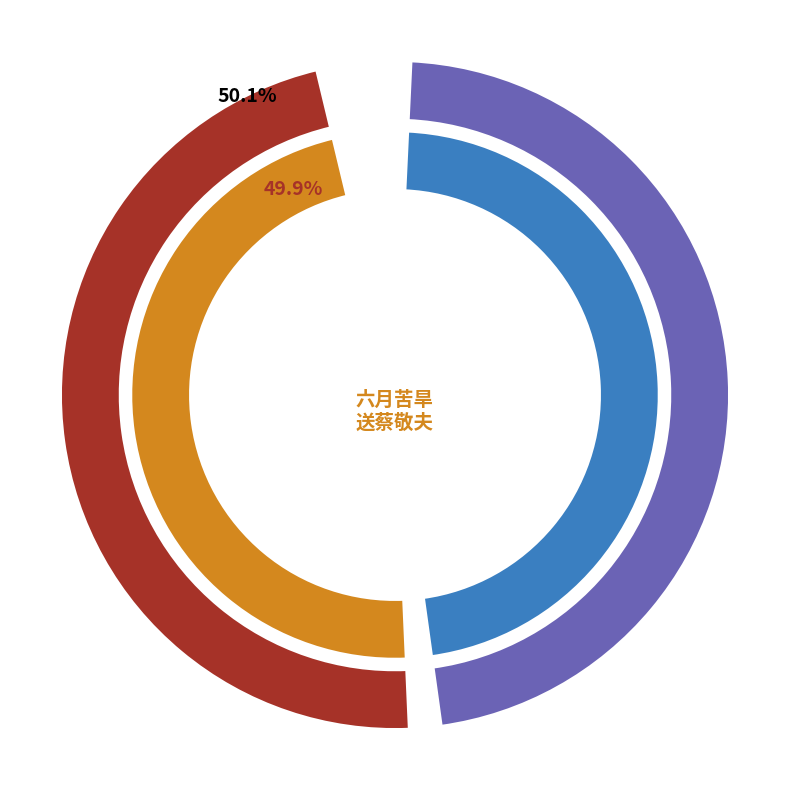

To the nearest percent, what is the combined percentage of 六月苦旱祈祷得蔡敬夫社兄新诗读之冷然俄而风雨骤至赋排律以酬之 and 送蔡敬夫司马转饷关西?

100%